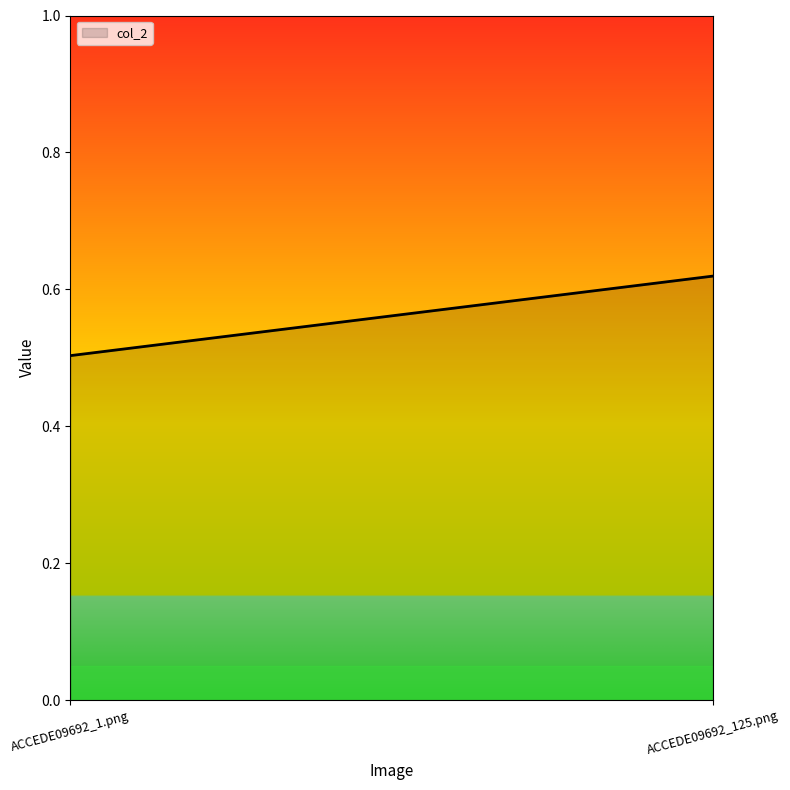

Reading left to right, transcribe all the data shown in this chart.

0.5	0.6